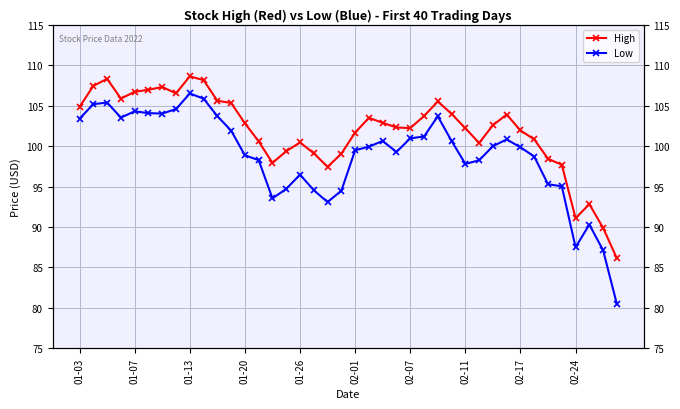

What is the difference between the second highest and minimum values in the Low series?

25.4